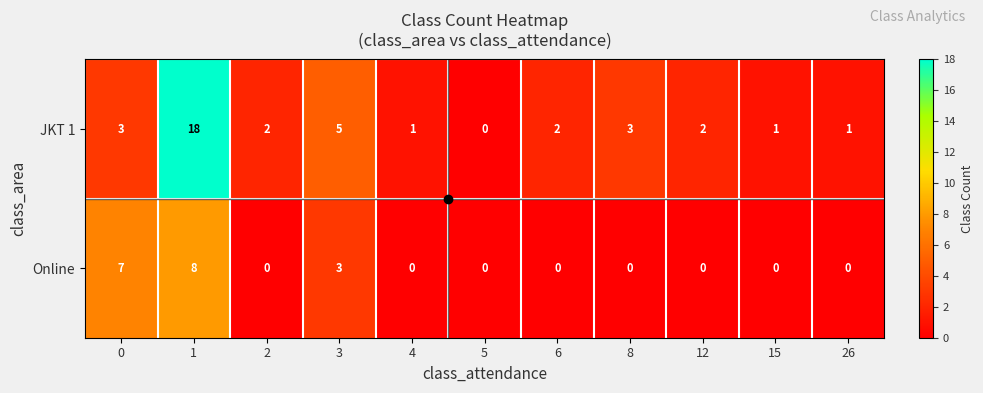

Rank the series by their average value, from highest to lowest.

JKT 1, Online